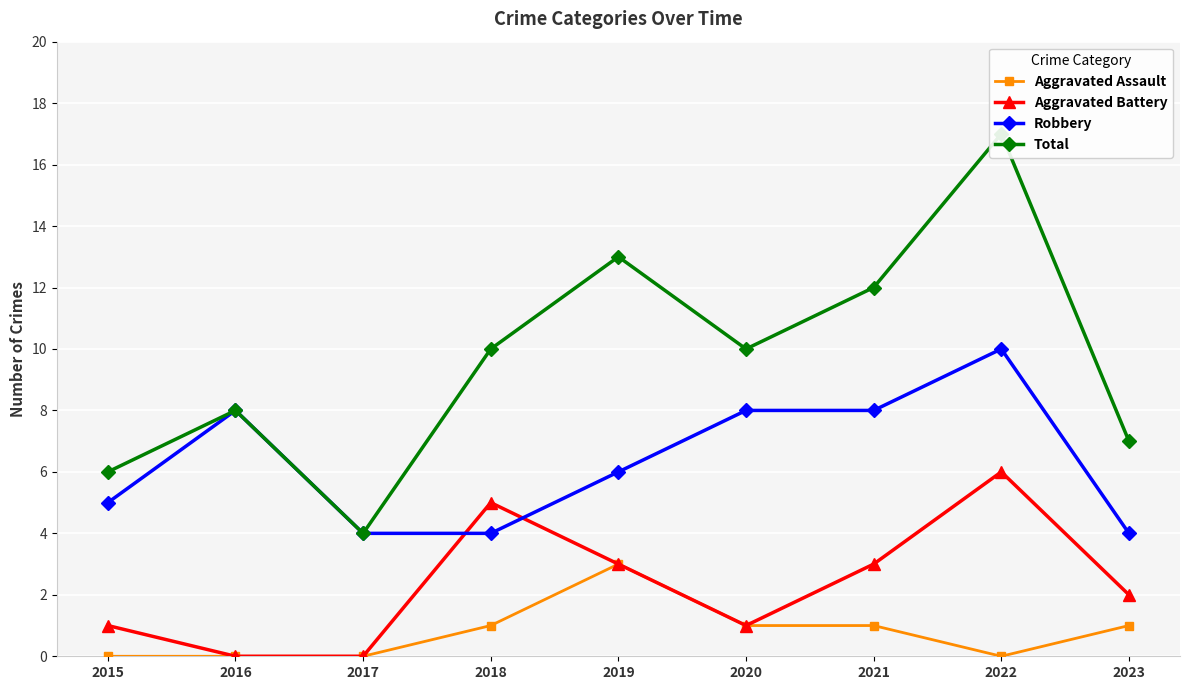

True or false: Aggravated Assault has a value of 1 at 2021.

True